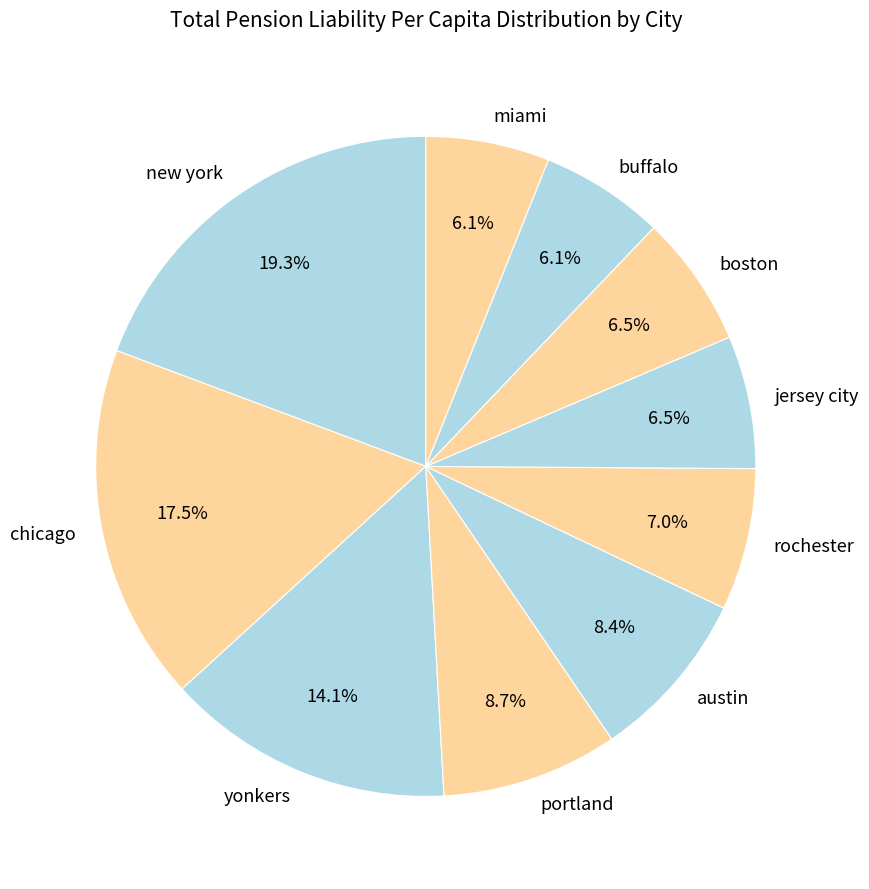

How much of the chart is everything except austin?

91.6%